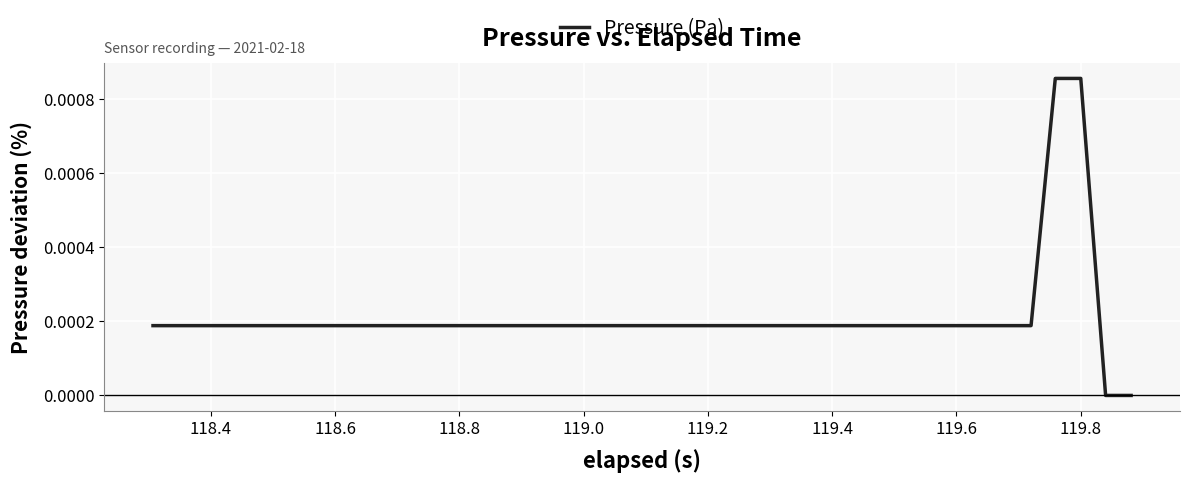

How many values are between 0 and 1?

40